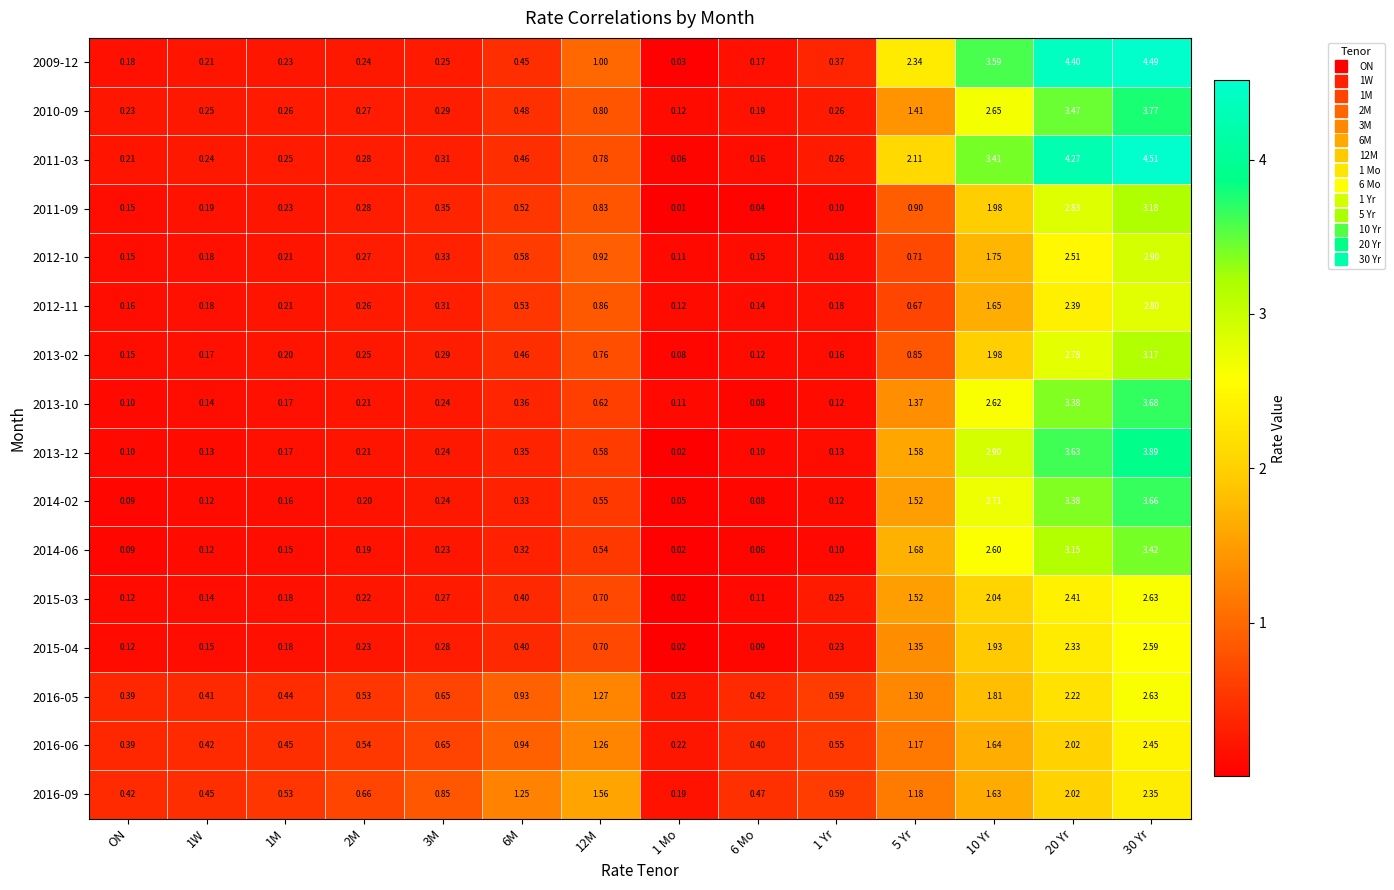

Is the value of 2016-06 at 30 Yr greater than the value of 2011-09 at 10 Yr?

Yes